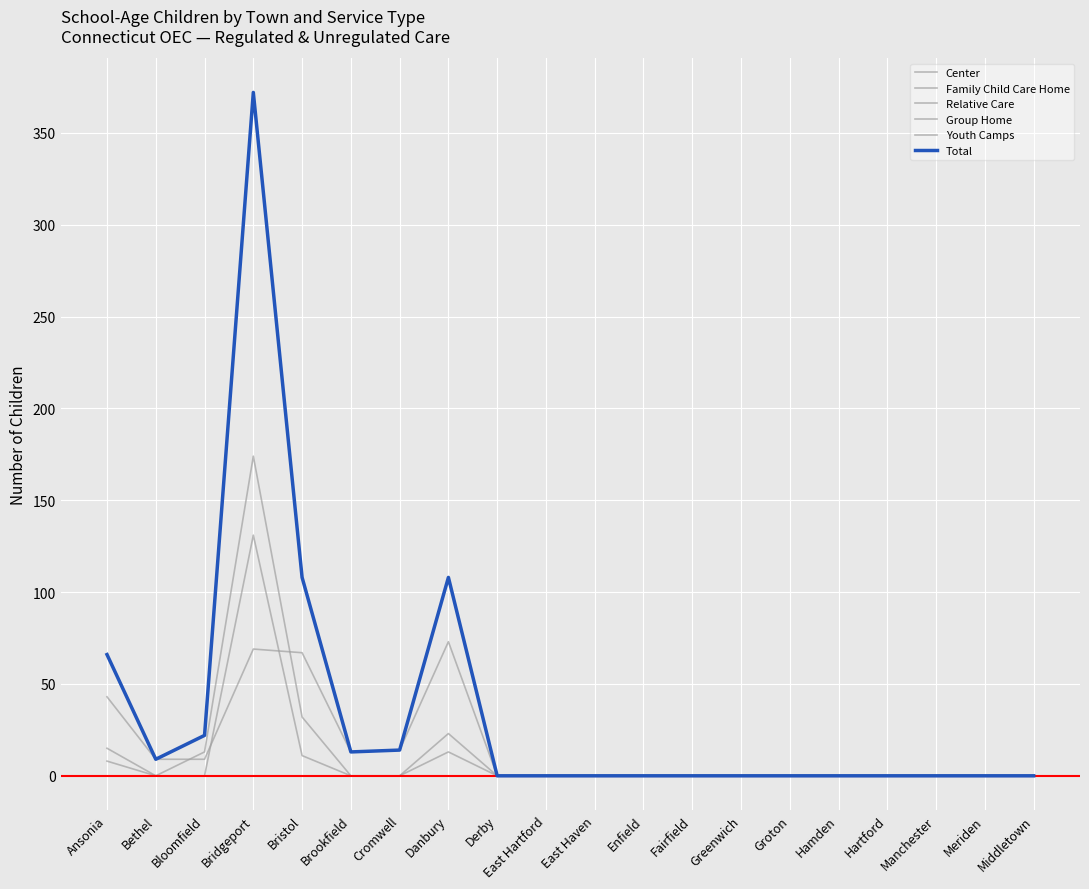

Which series changed the most between East Hartford and Meriden?

Center